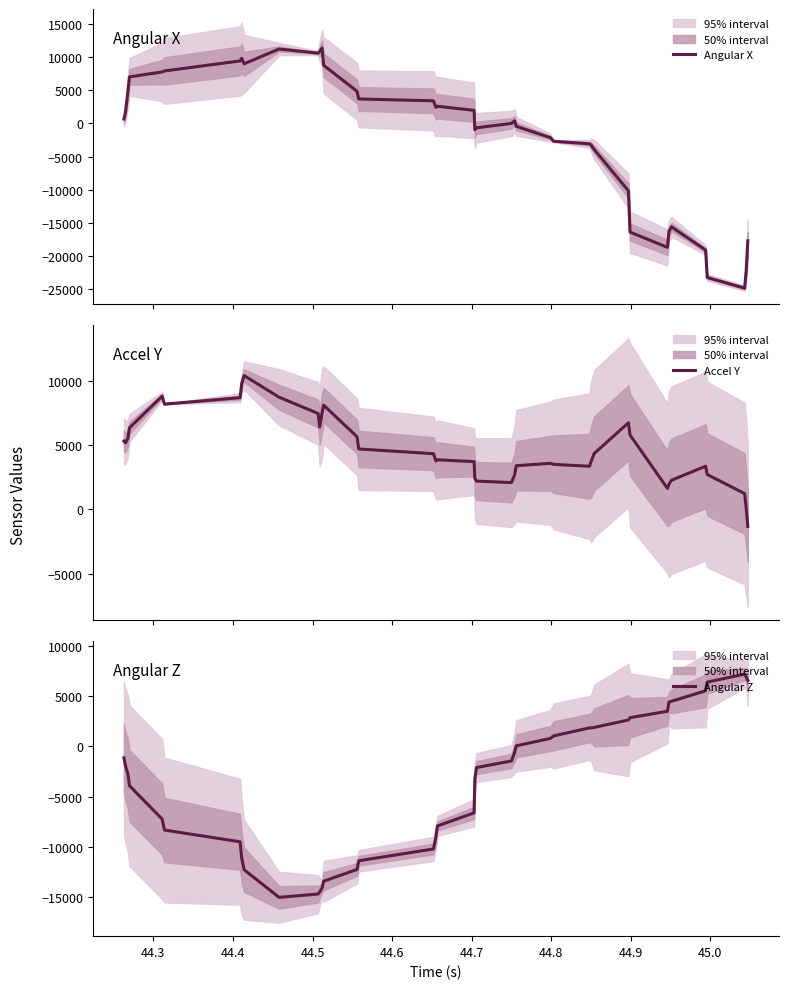

What is the sum of all Accel Y values?

188294